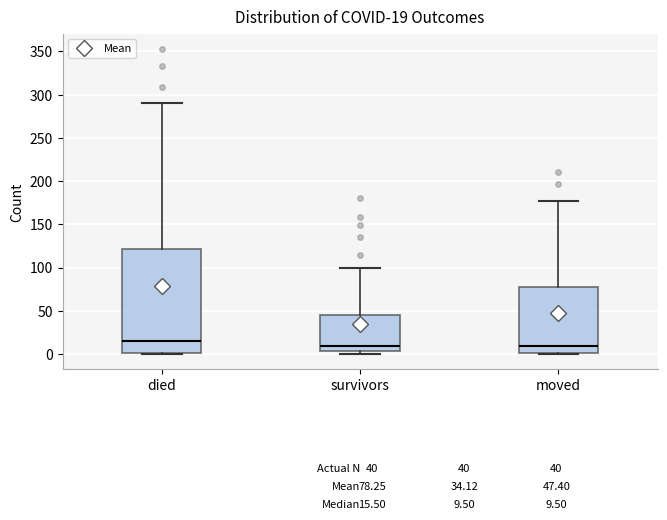

Comparing the boxes themselves (not the whiskers), which one is the tallest?

died